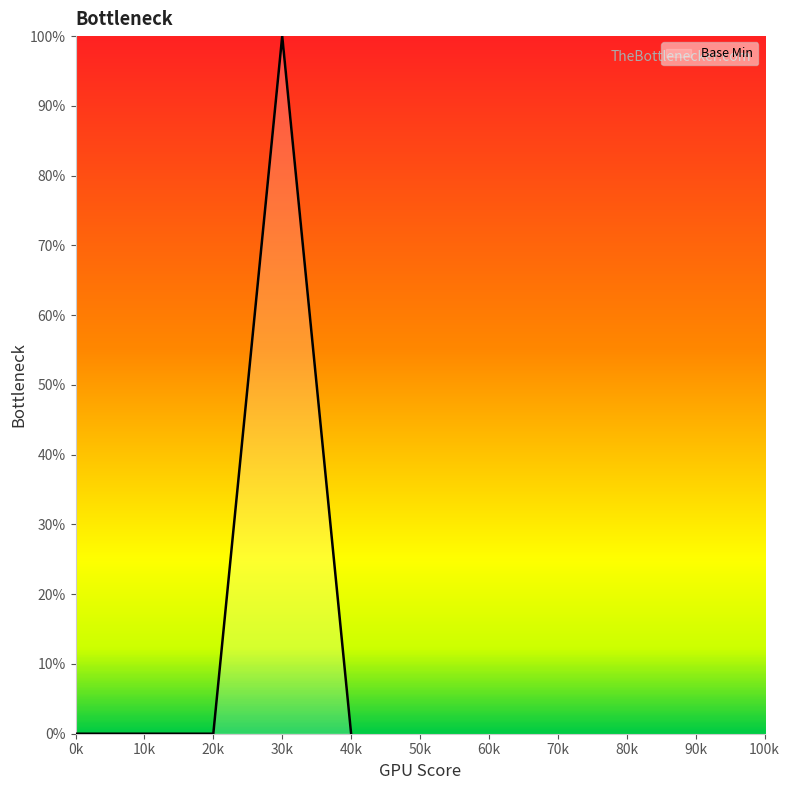

How many categories are shown in the chart?

5